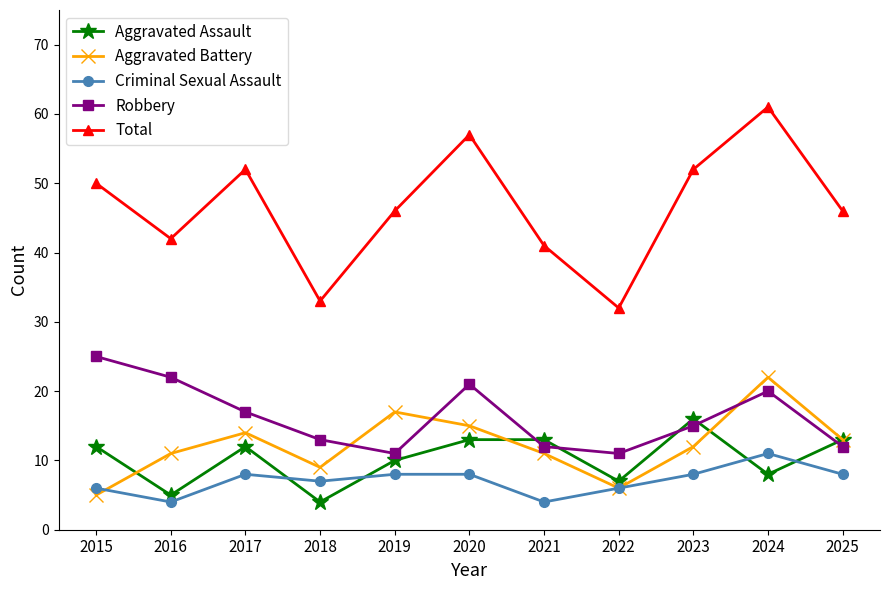

What are all the series names shown in the legend?

Aggravated Assault, Aggravated Battery, Criminal Sexual Assault, Robbery, Total